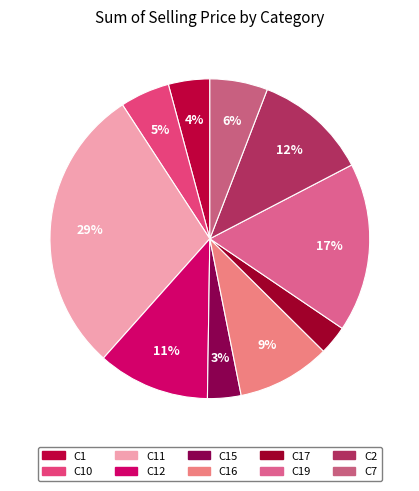

Do C16 and C2 together represent more than half of the pie?

No